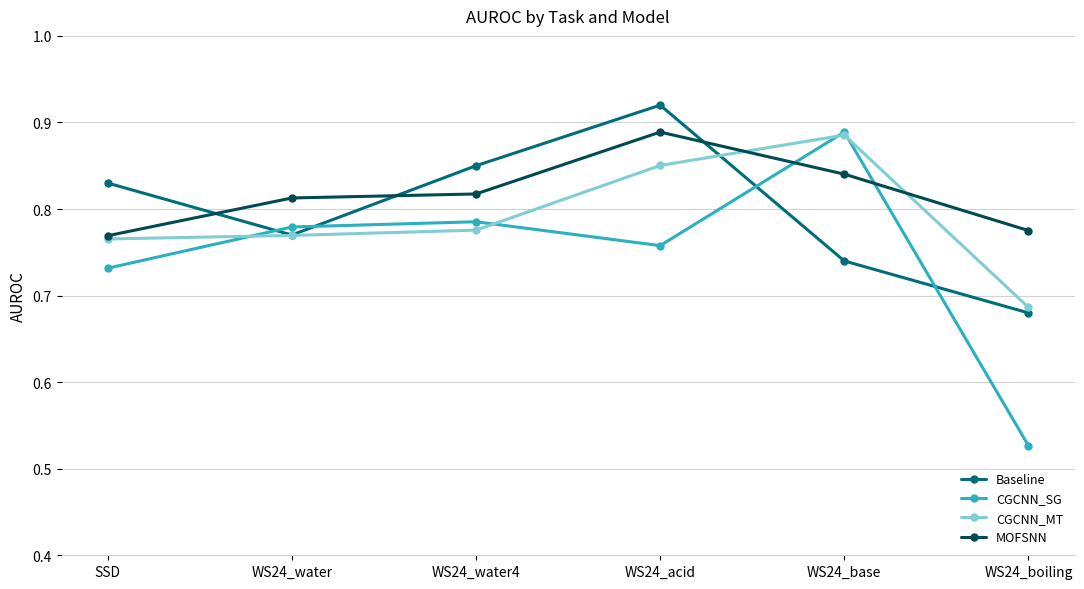

Between WS24_water and WS24_base, which series saw the biggest shift?

CGCNN_MT